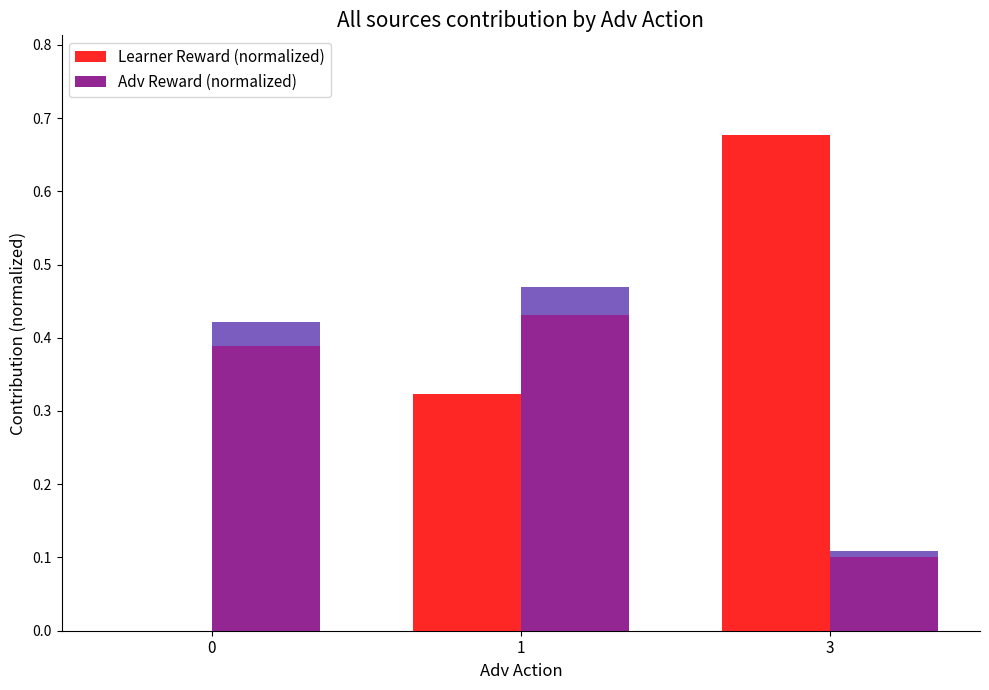

Reading right to left, extract all data points from this chart.

Learner Reward (normalized): 0.7	0.3	0.0
Adv Reward (normalized): 0.1	0.5	0.4